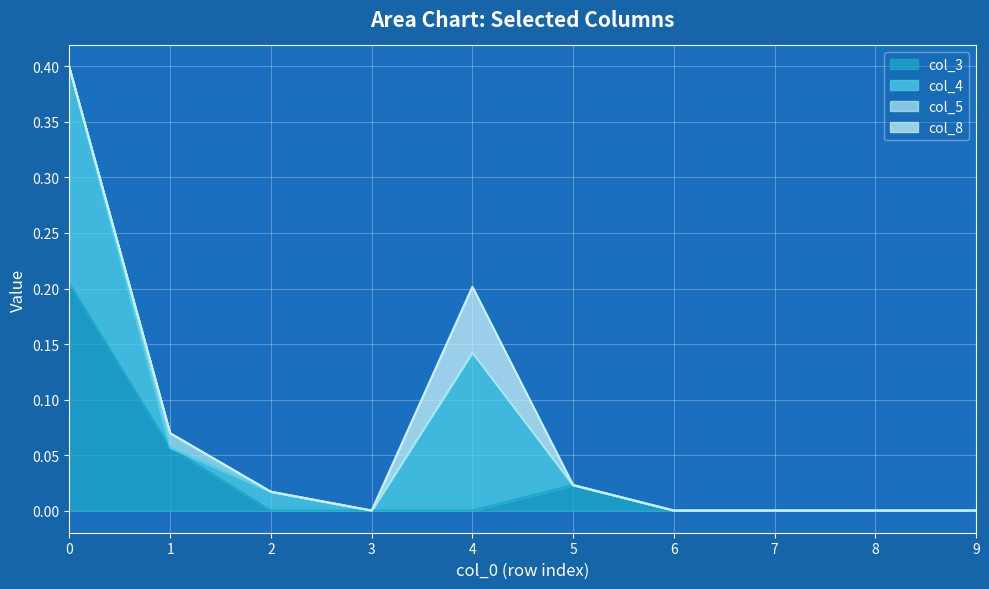

True or false: col_5 and col_8 intersect in this chart.

False